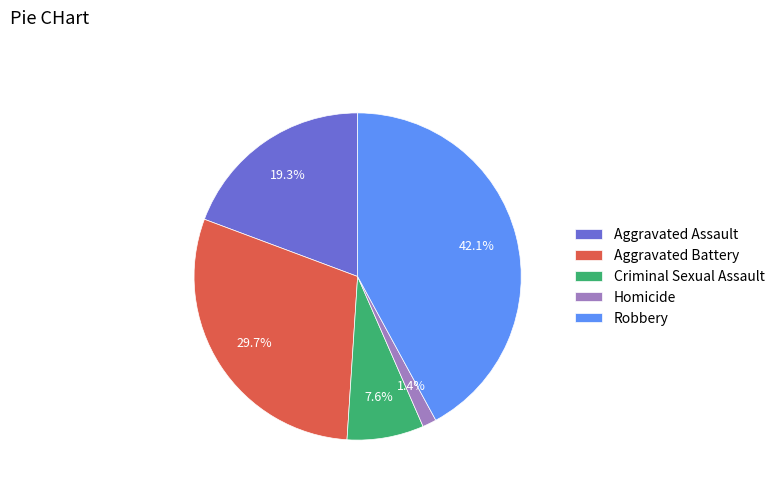

To the nearest percent, what is the difference between the largest and smallest slice percentages?

41%